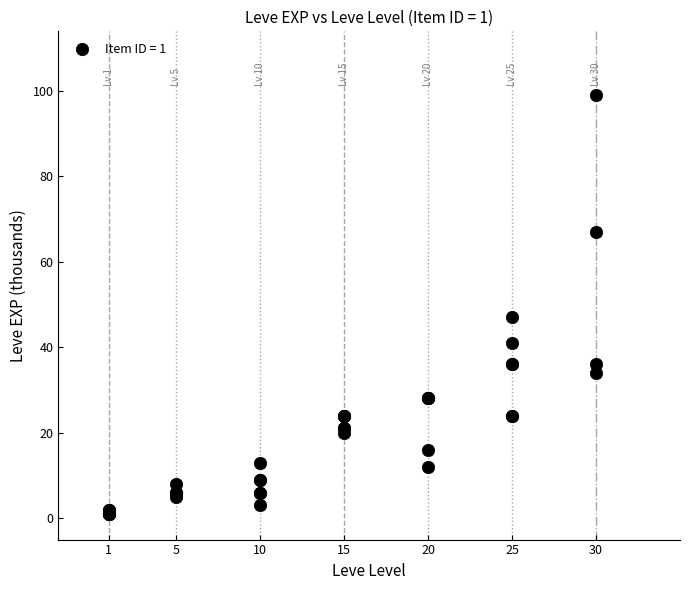

What Y value in the scatter plot is closest to 50?

47